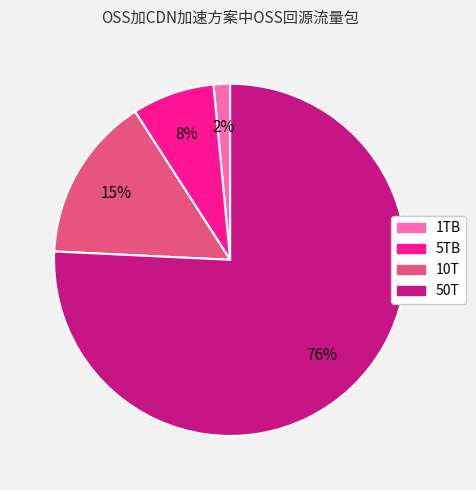

Do 1TB and 10T together represent more than half of the pie?

No